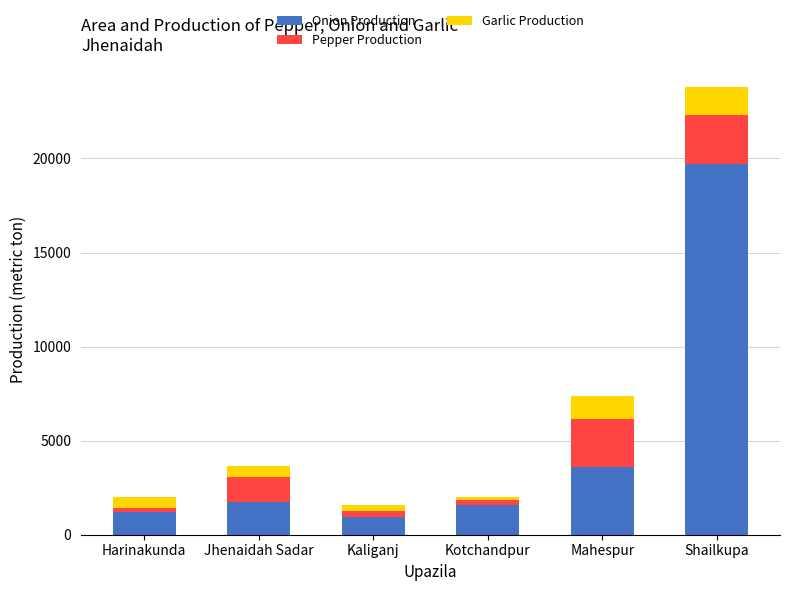

How many bars are there in total?

6